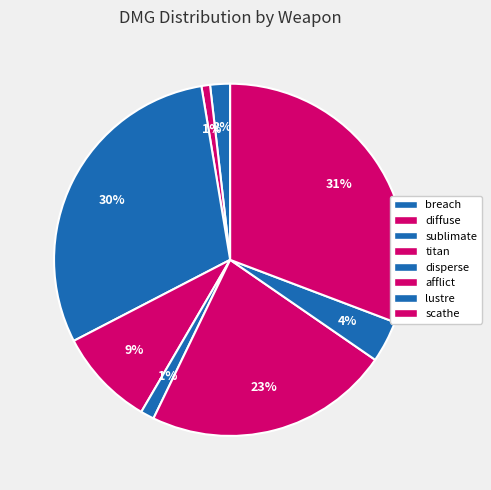

What is the total percentage of disperse and sublimate?

31.2%